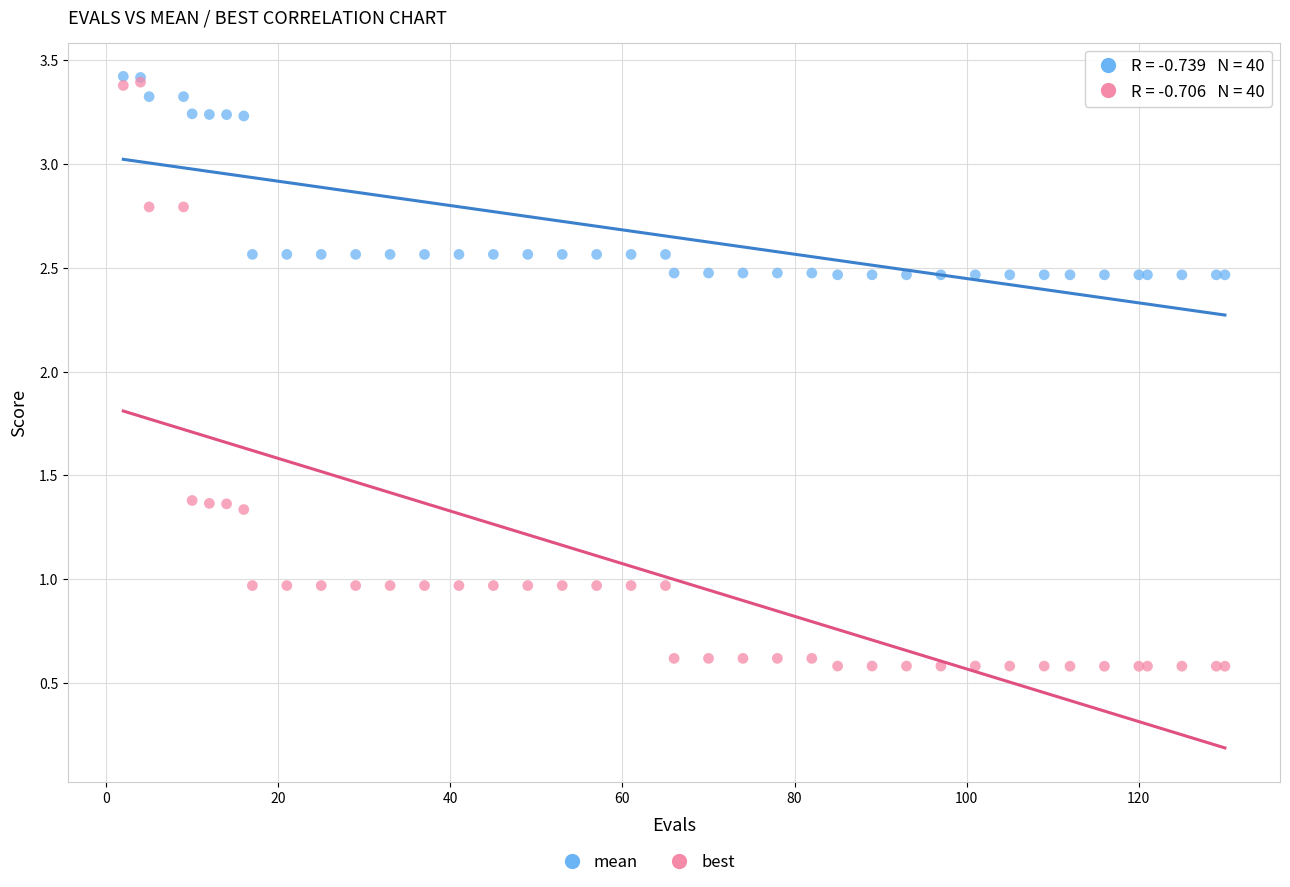

Which series reaches the minimum Y coordinate?

best